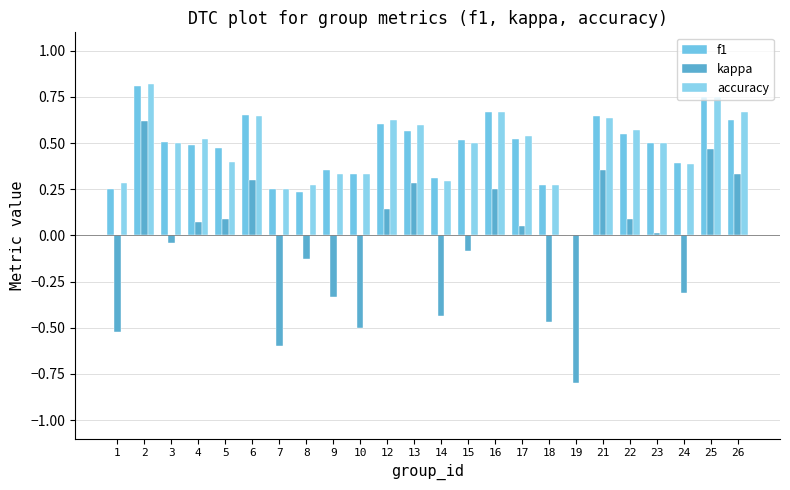

How many accuracy values are between 0 and 1?

24